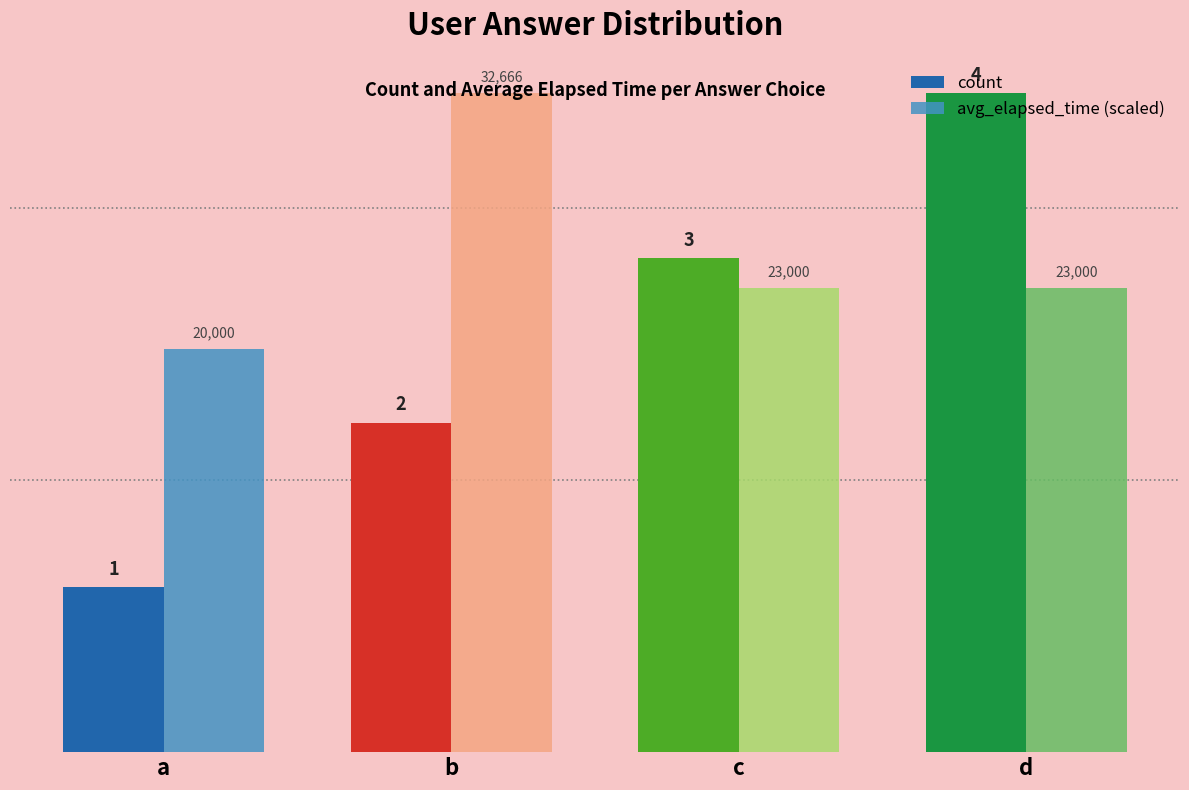

How many avg_elapsed_time (scaled) values are between 2 and 3?

3